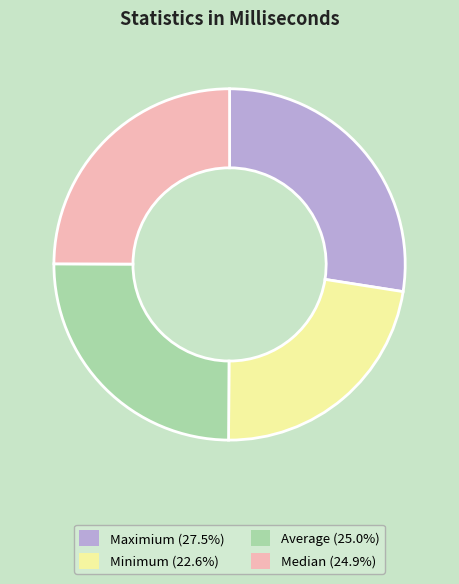

Which category has the biggest portion of the pie?

Maximium